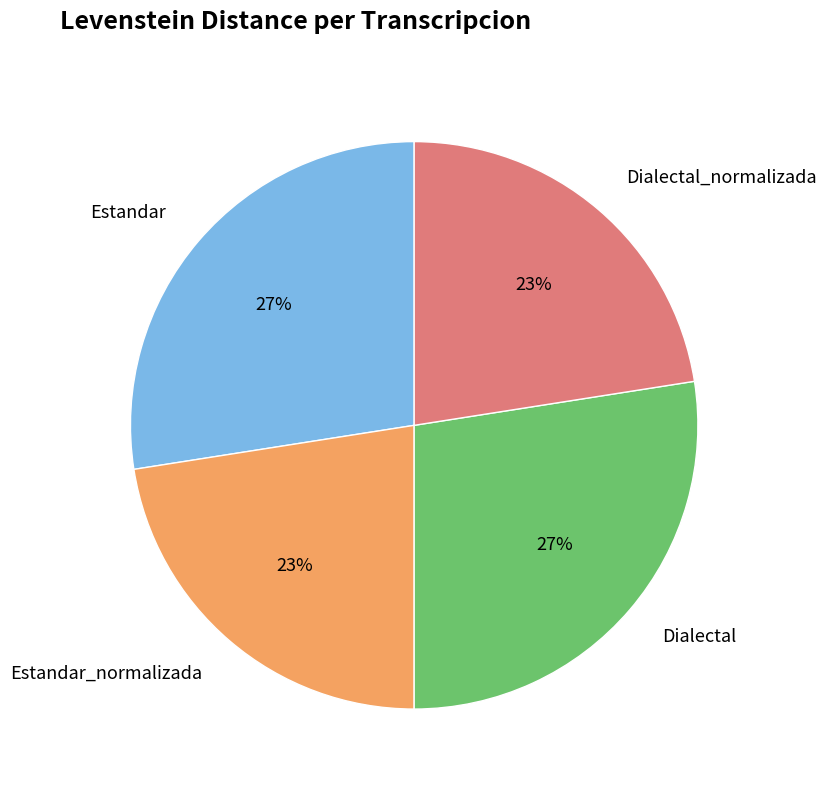

Is it true that Dialectal_normalizada is 23% of the pie?

True